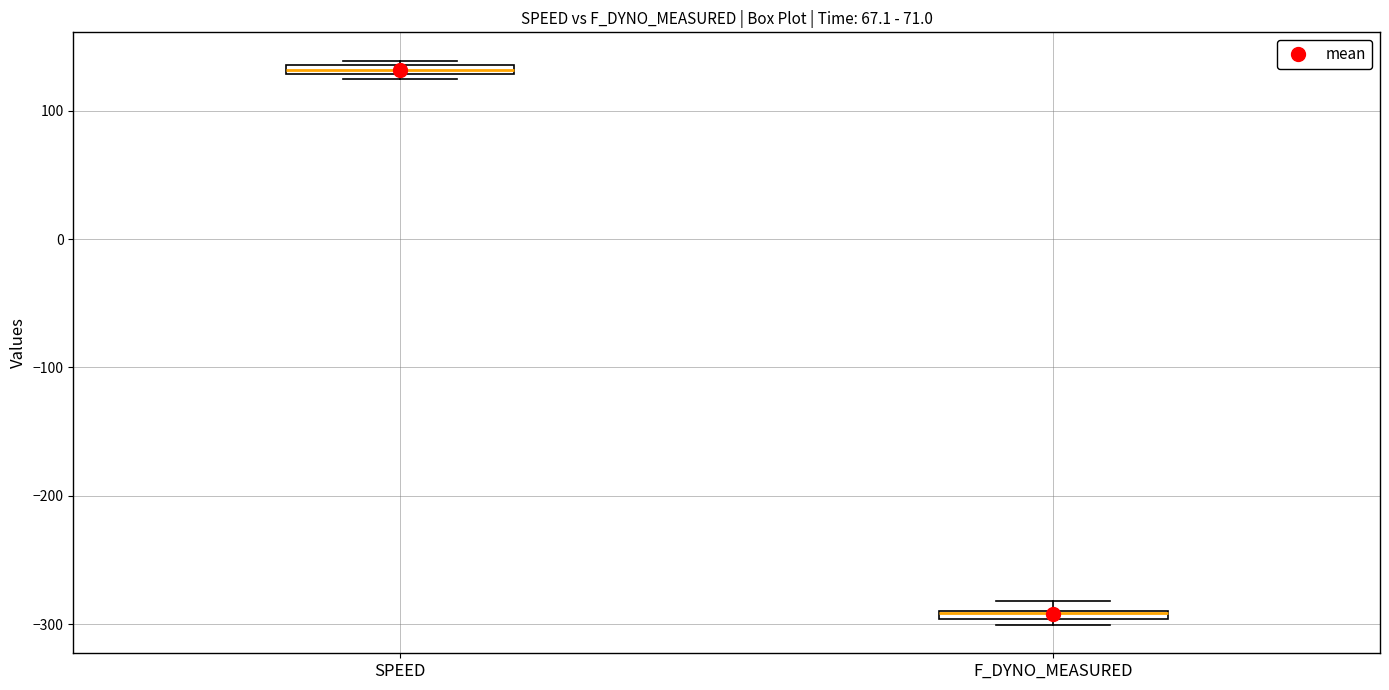

Where is the lower edge of the box for F_DYNO_MEASURED on the y-axis? The values are not printed on the chart, so give them approximately, as read against the axis.

-300